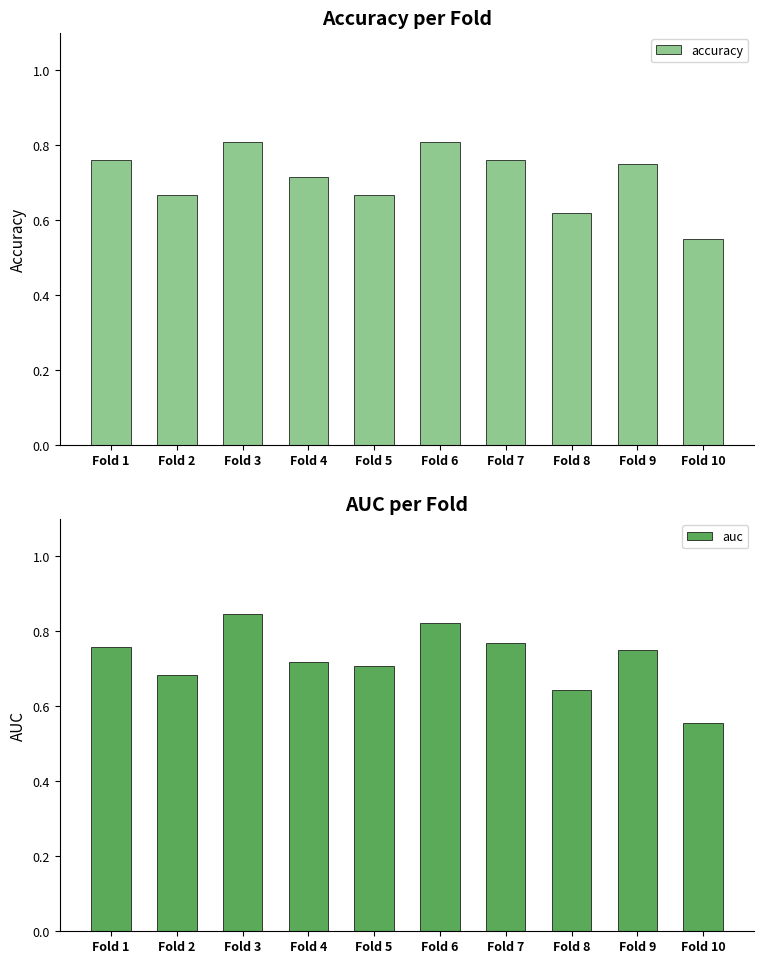

What is the value of the accuracy bar at the 4th from the left?

0.7